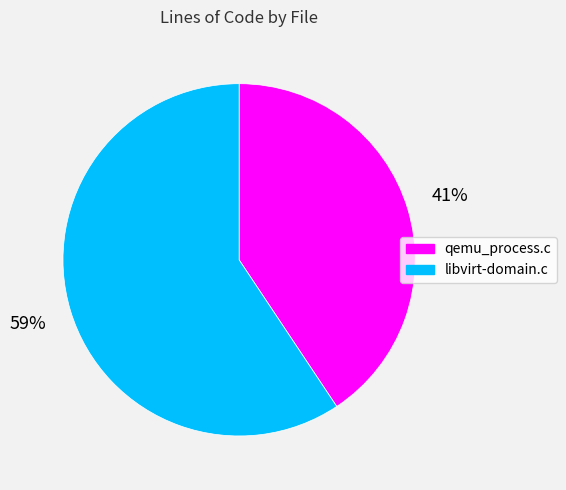

Does libvirt-domain.c account for over 50% of the chart?

Yes